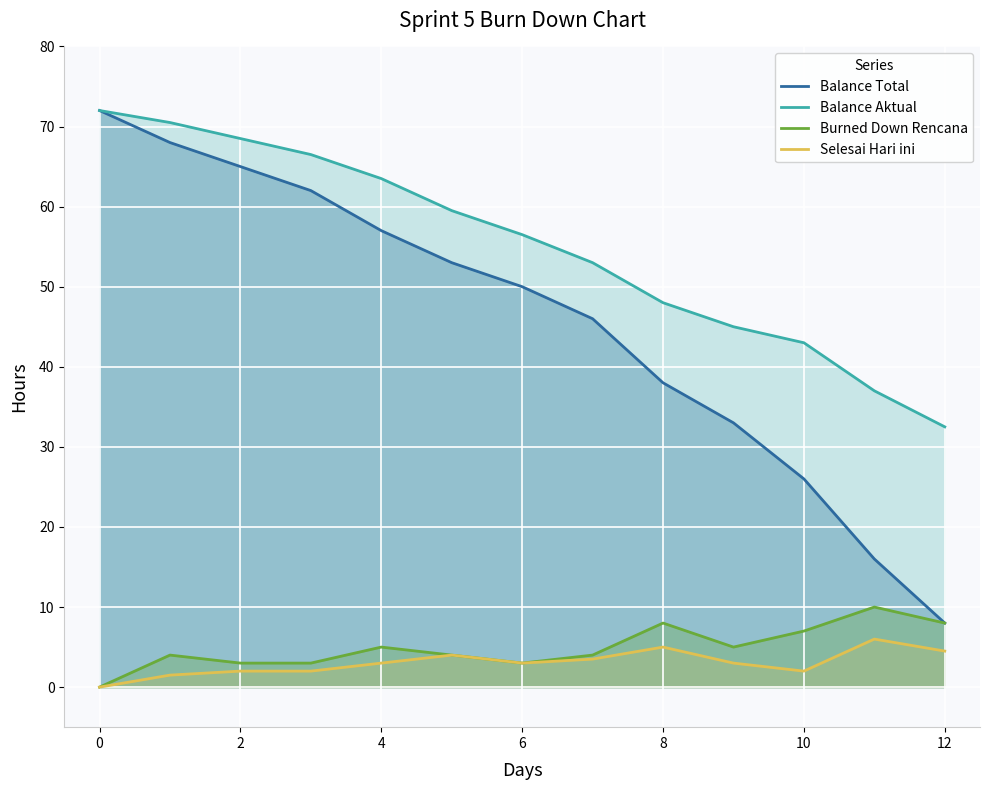

How many values in the Selesai Hari ini series are below 3?

5